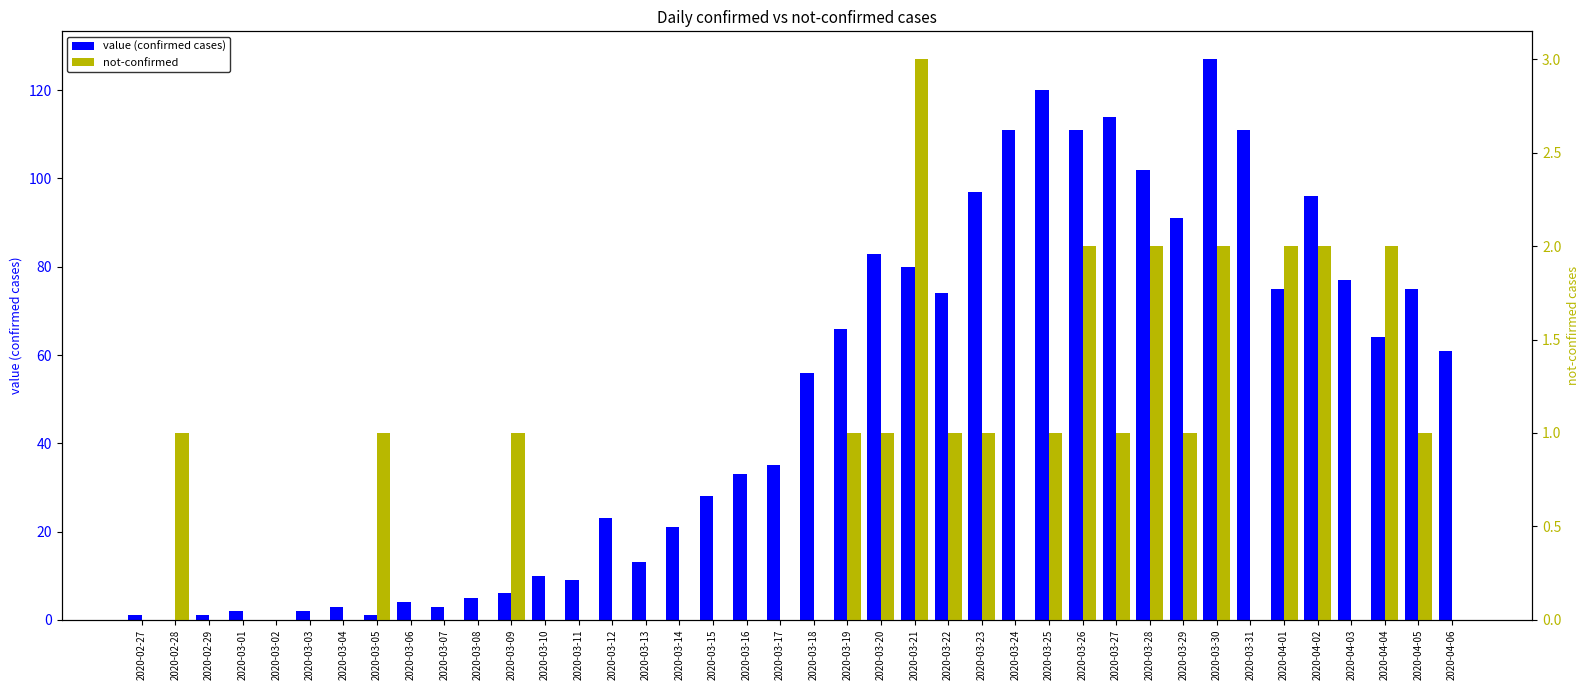

How many not-confirmed values are between 0 and 1?

33